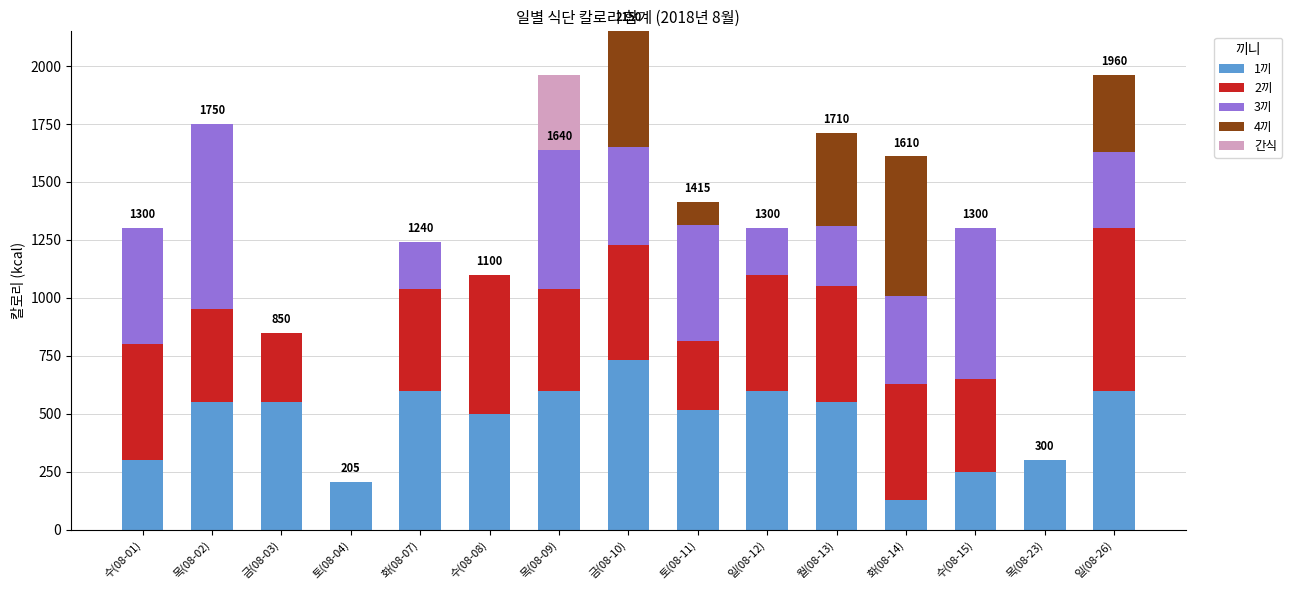

What are all the series names shown in the legend?

1끼, 2끼, 3끼, 4끼, 간식